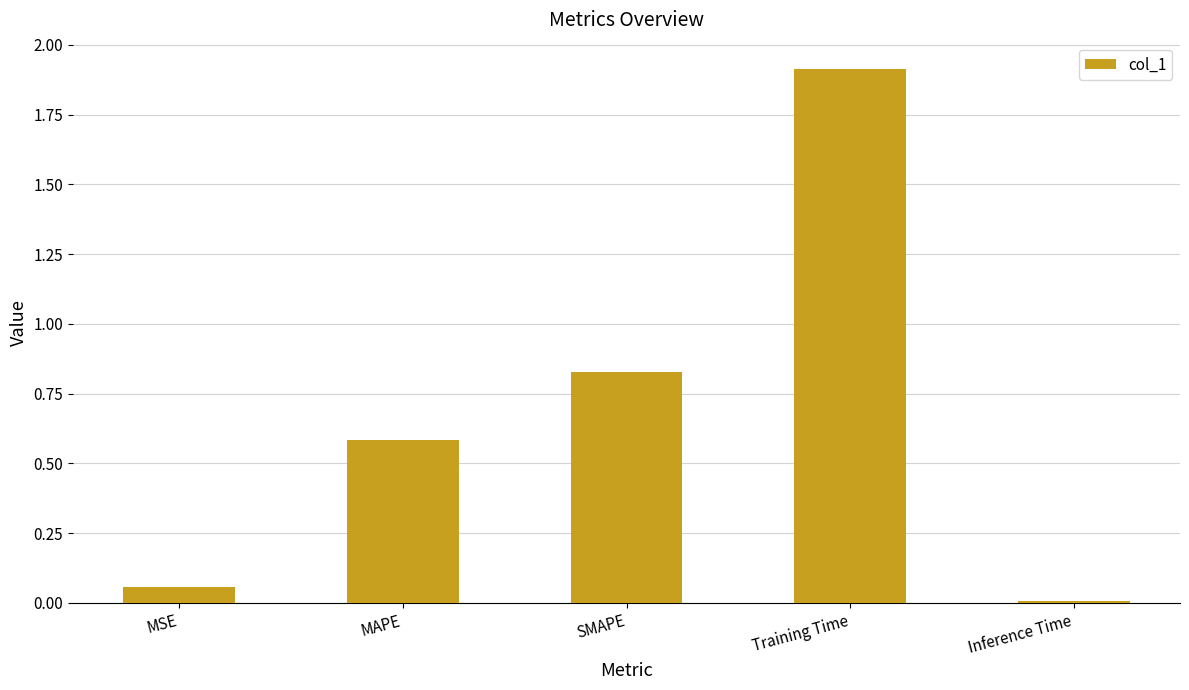

What is the difference between the maximum and second lowest values?

1.9